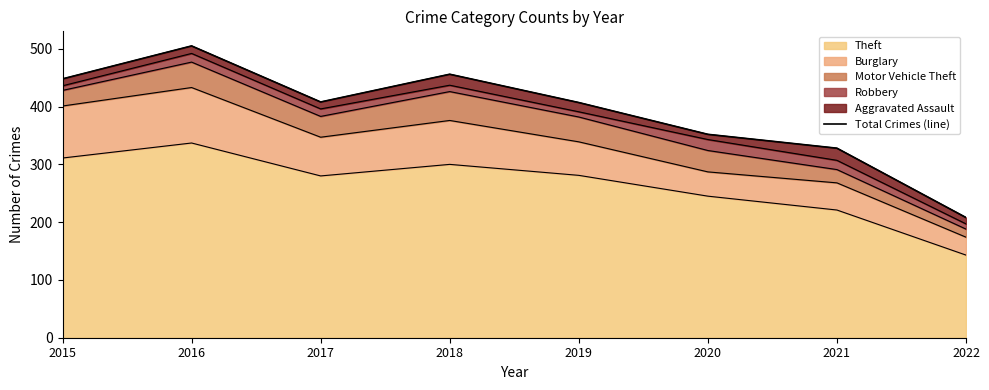

Reading left to right, list all the values displayed in this chart.

448	505	408	456	407	352	328	208